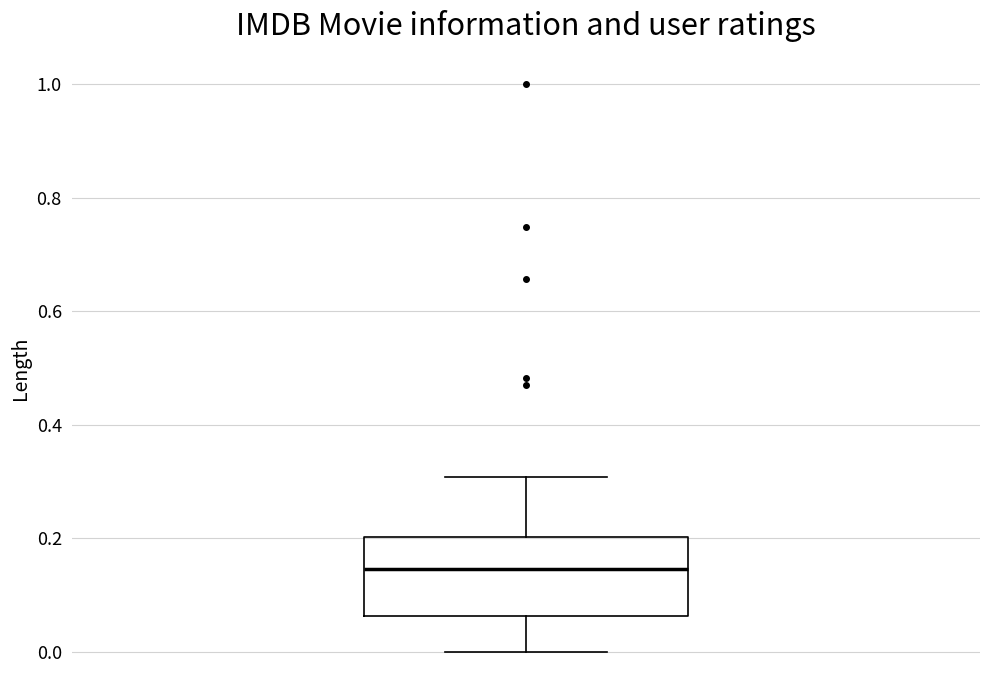

Read this box plot against the y-axis: the position of the median line, the range covered by the box, and the ends of both whiskers. The values are not printed on the chart, so give them approximately, as read against the axis.

median 0.14, box 0.06 to 0.20, whiskers 0.00 to 0.30